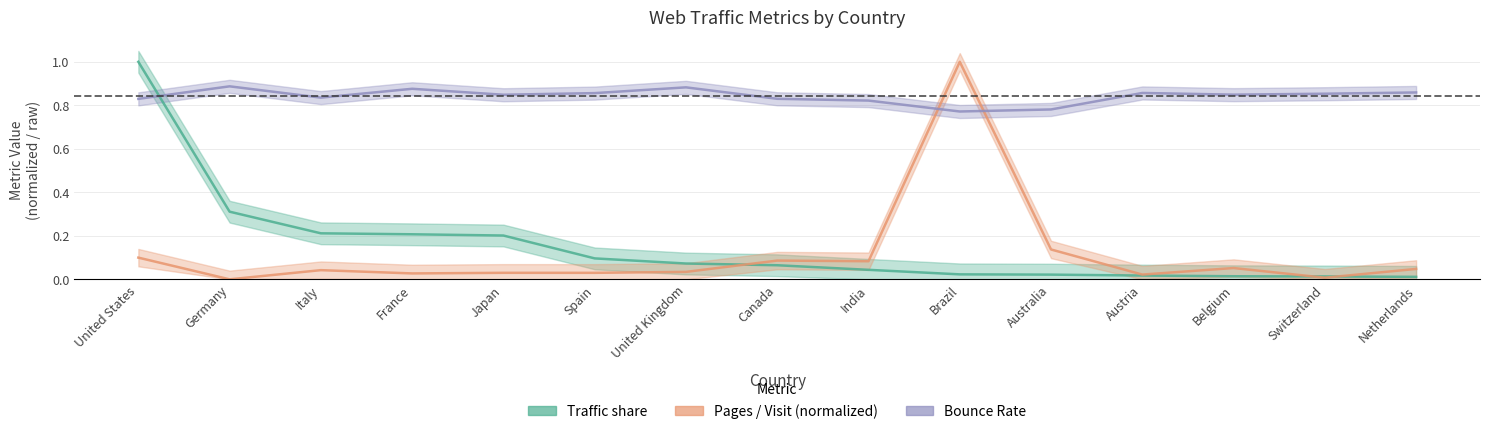

The Bounce Rate series shows 1.3 at France. True or false?

False